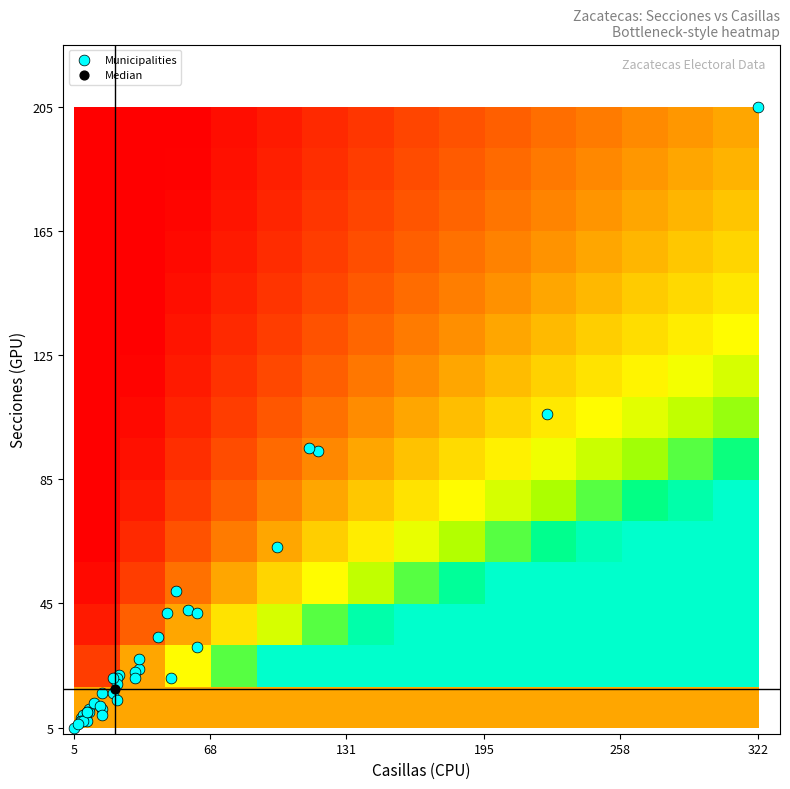

What is the greatest value displayed?

205